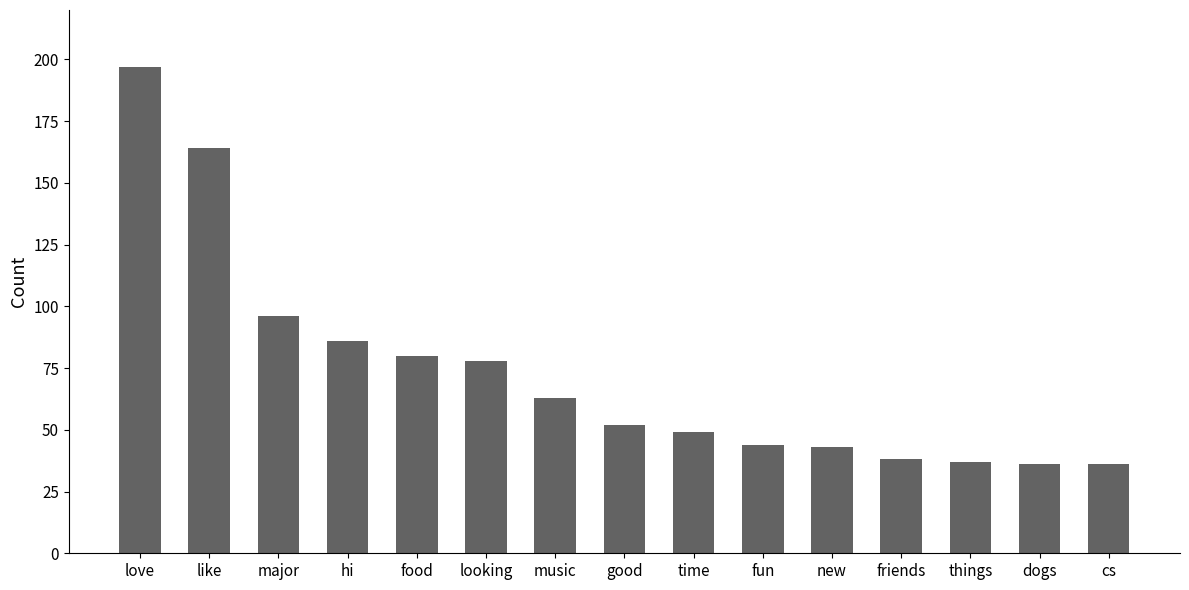

Reading left to right, extract all data points from this chart.

love=197	like=164	major=96	hi=86	food=80	looking=78	music=63	good=52	time=49	fun=44	new=43	friends=38	things=37	dogs=36	cs=36